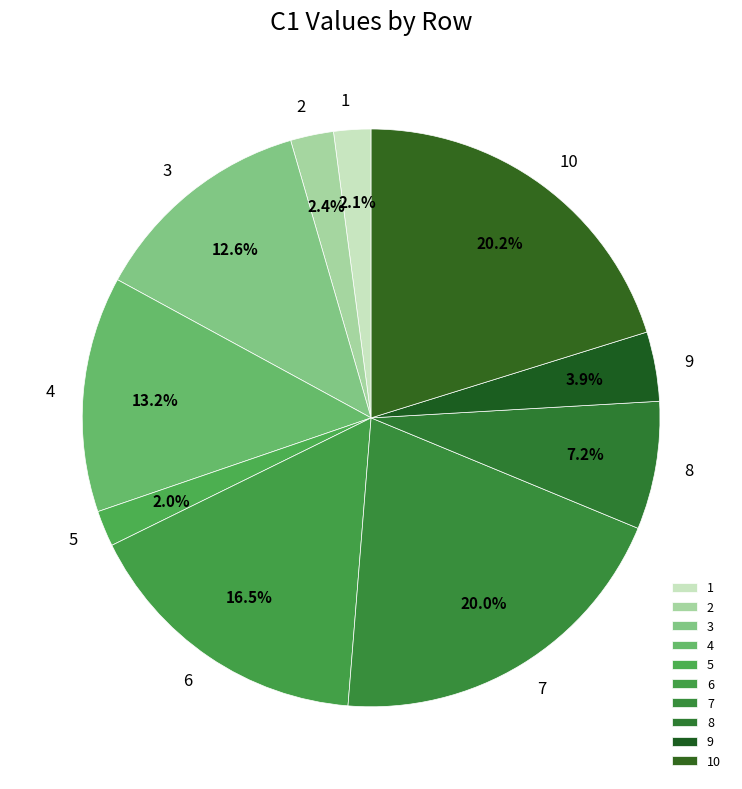

To the nearest percent, what is the difference between the 9 and 6 slice percentages?

13%